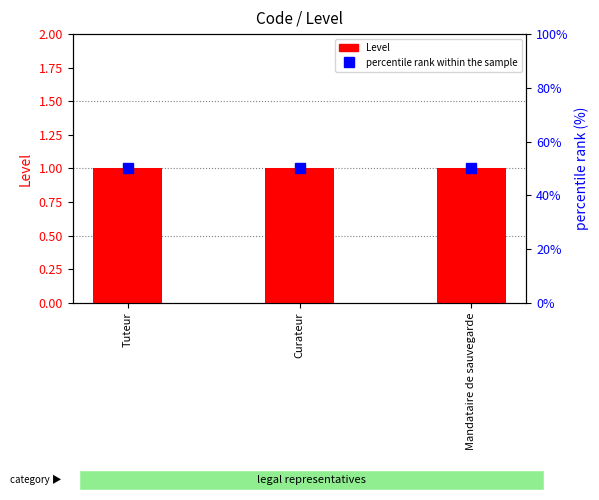

What is the value of the percentile rank within the sample bar at the 1st from the left?

50